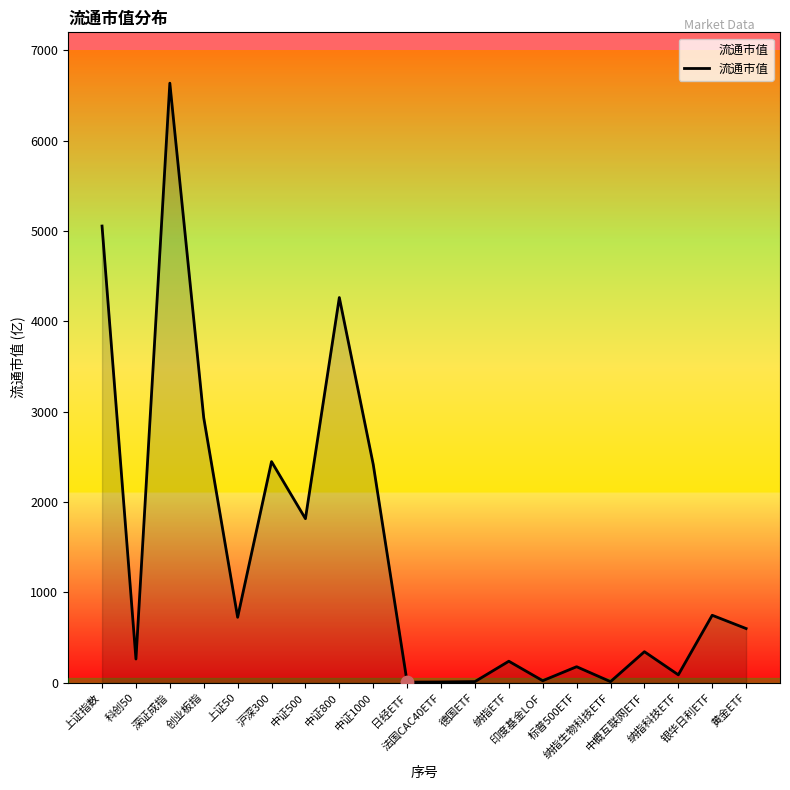

What is the change in value from 日经ETF to 银华日利ETF?

+740.6